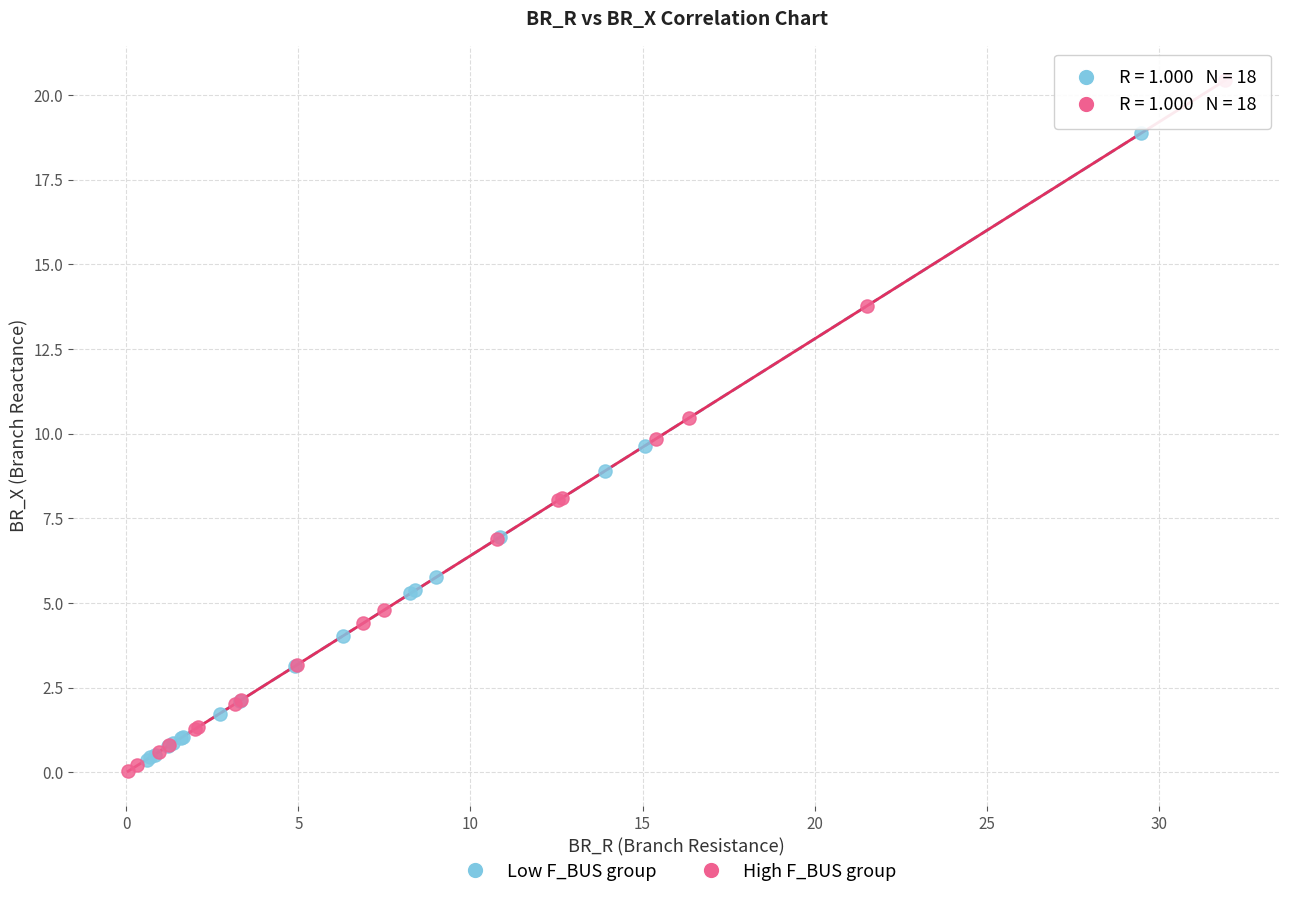

Which series reaches the minimum Y coordinate?

High F_BUS group